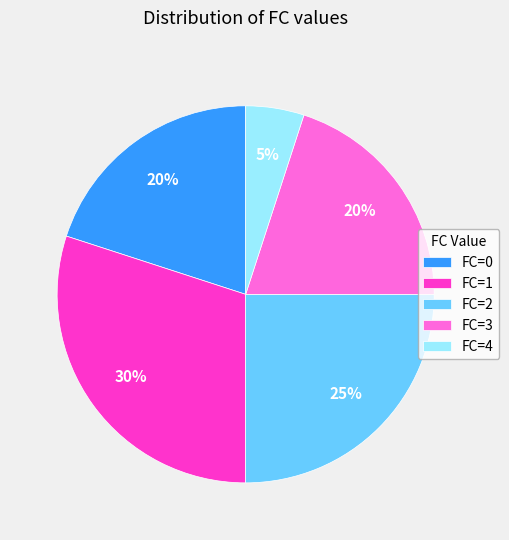

Is the sum of FC=2 and FC=0 greater than half?

No